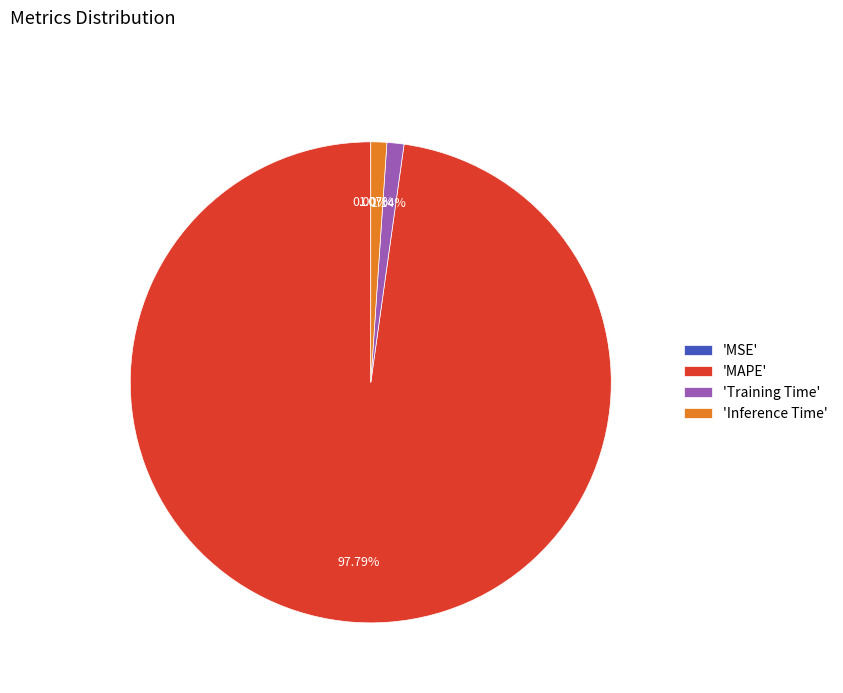

What is the largest slice in the pie chart?

'MAPE'